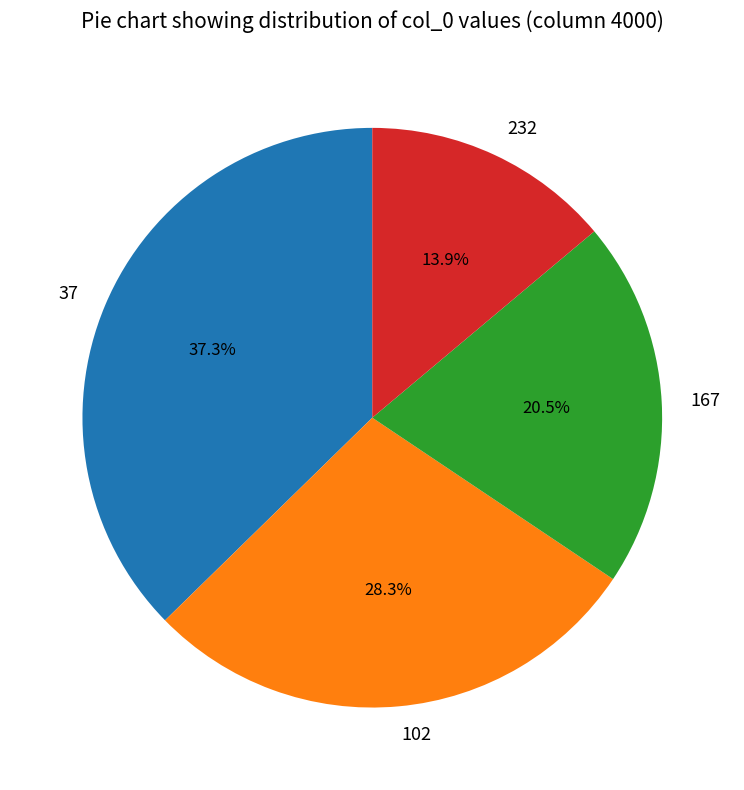

Does 167 account for over 50% of the chart?

No